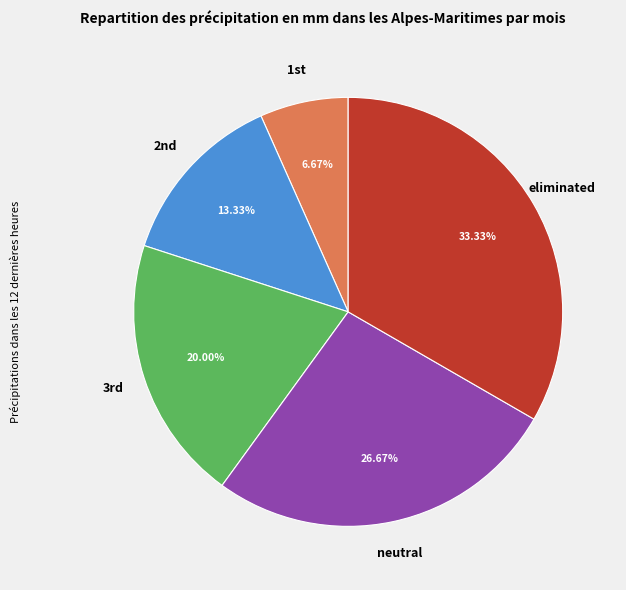

Count the number of slices in the pie.

5